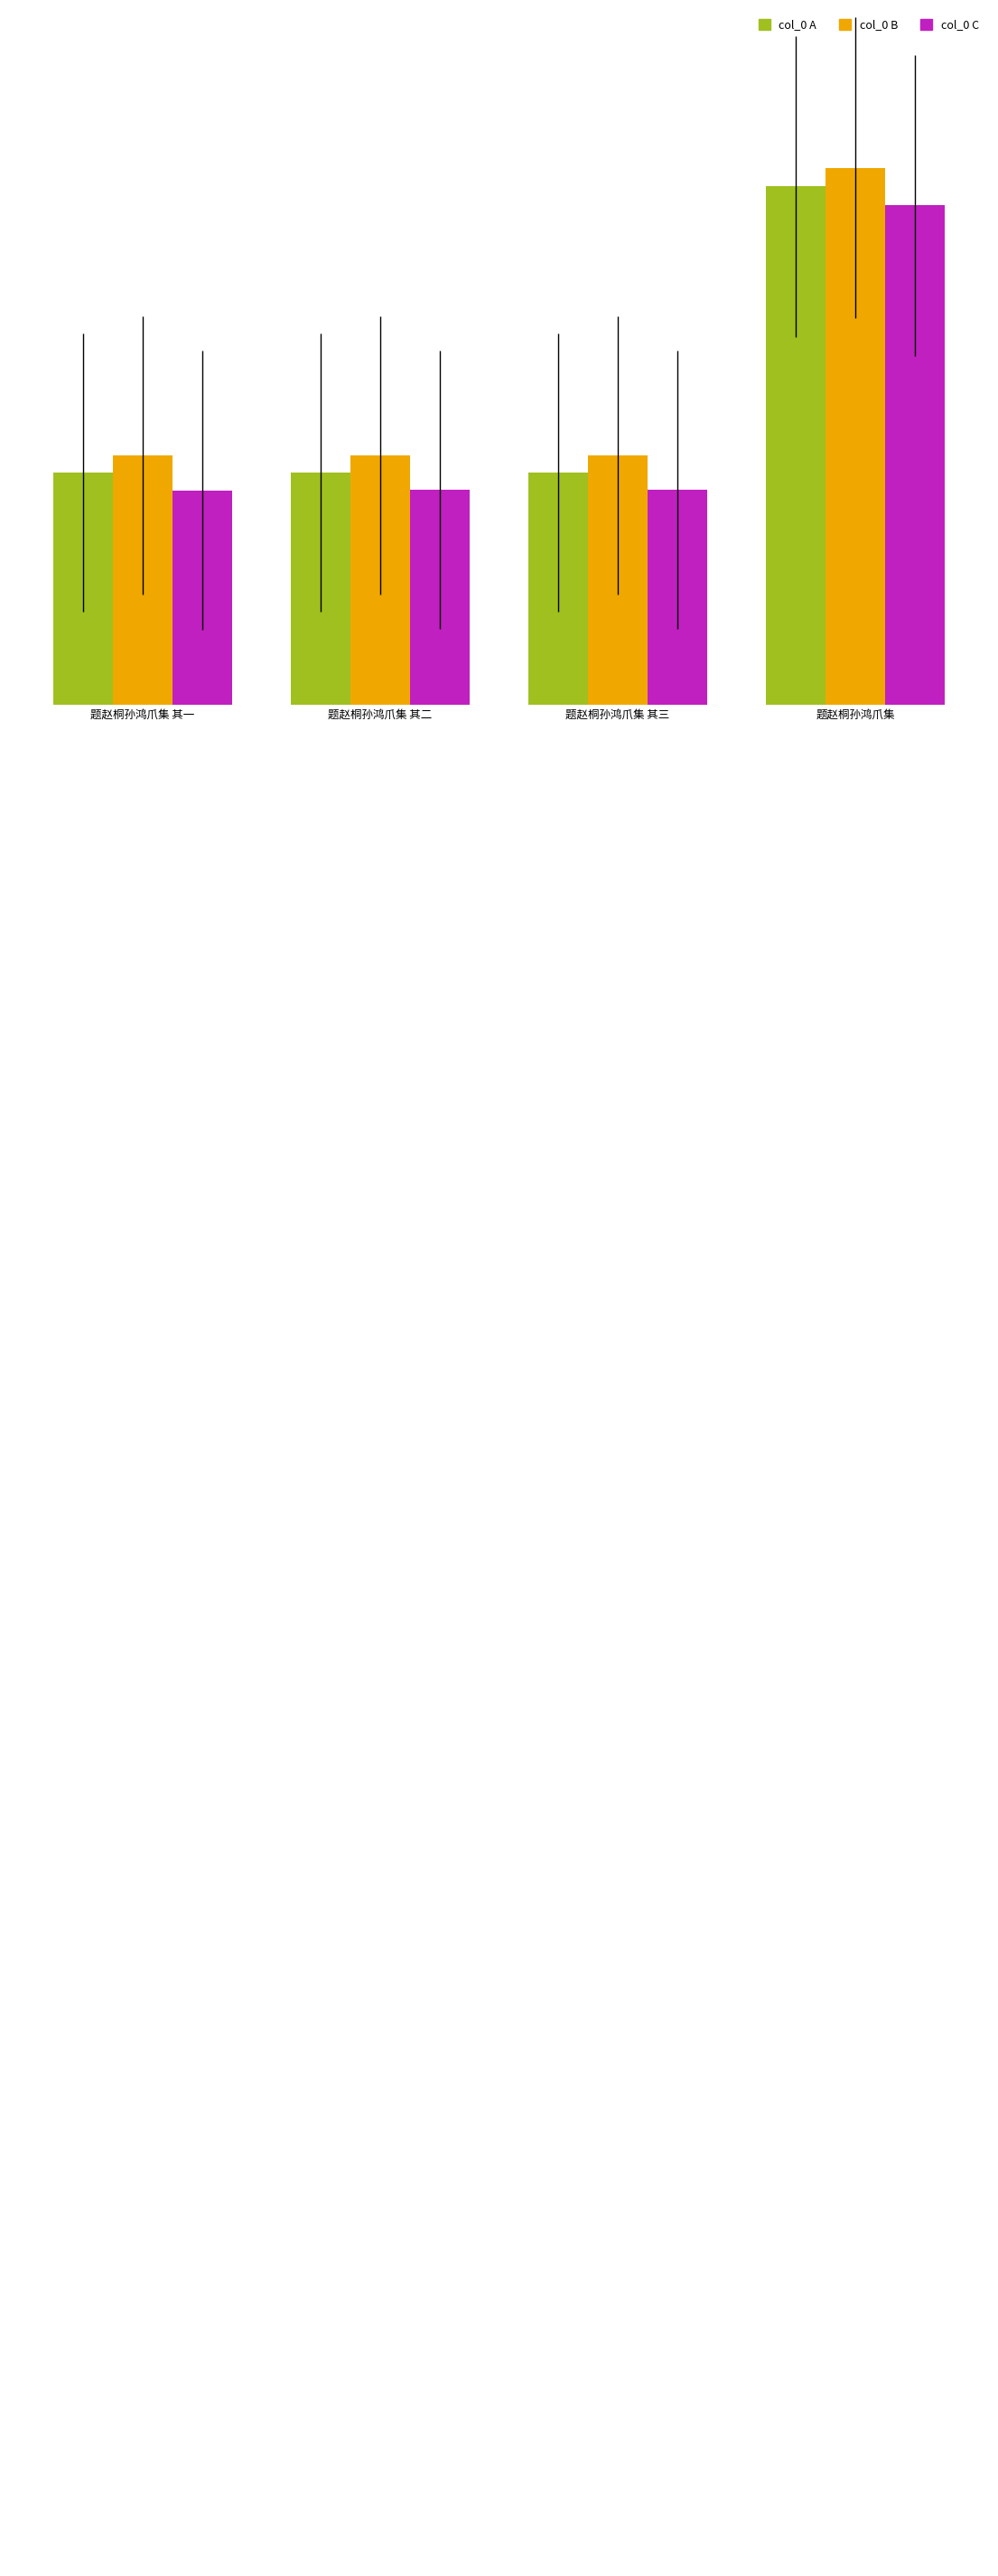

Which category has the lowest value across all series?

题赵桐孙鸿爪集 其一